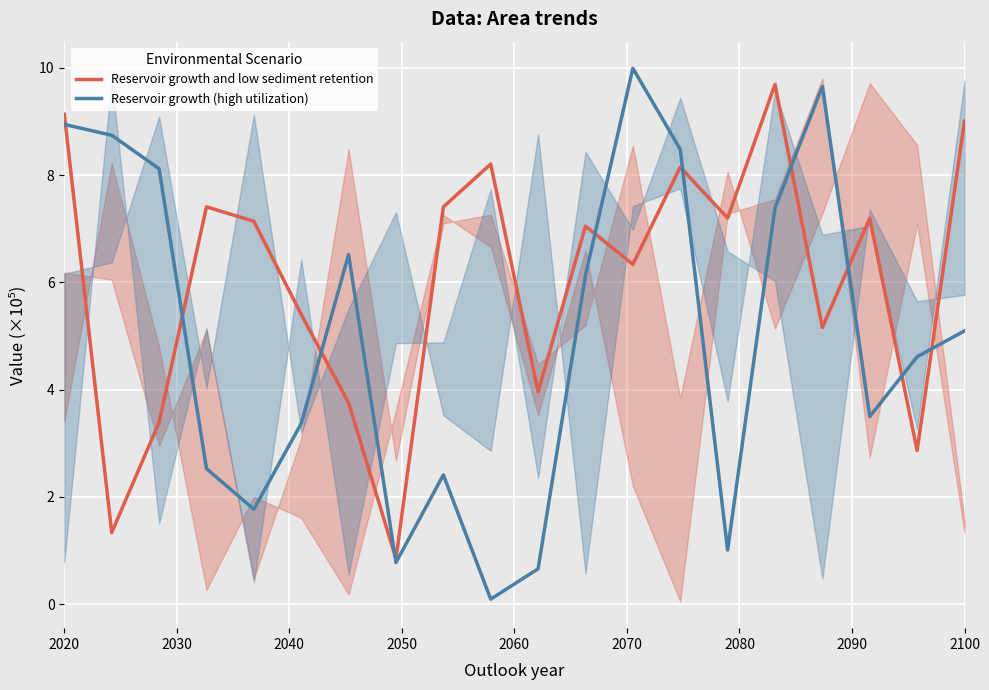

What is the highest value of the Reservoir growth and low sediment retention series?

9.7